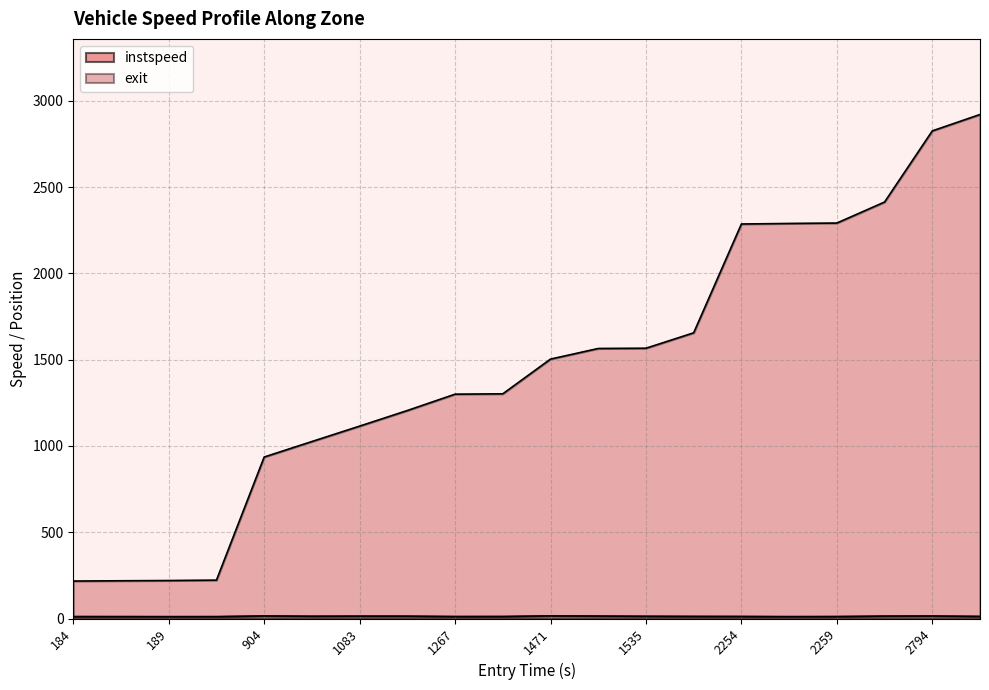

What is the maximum value shown in the chart?

2921.1